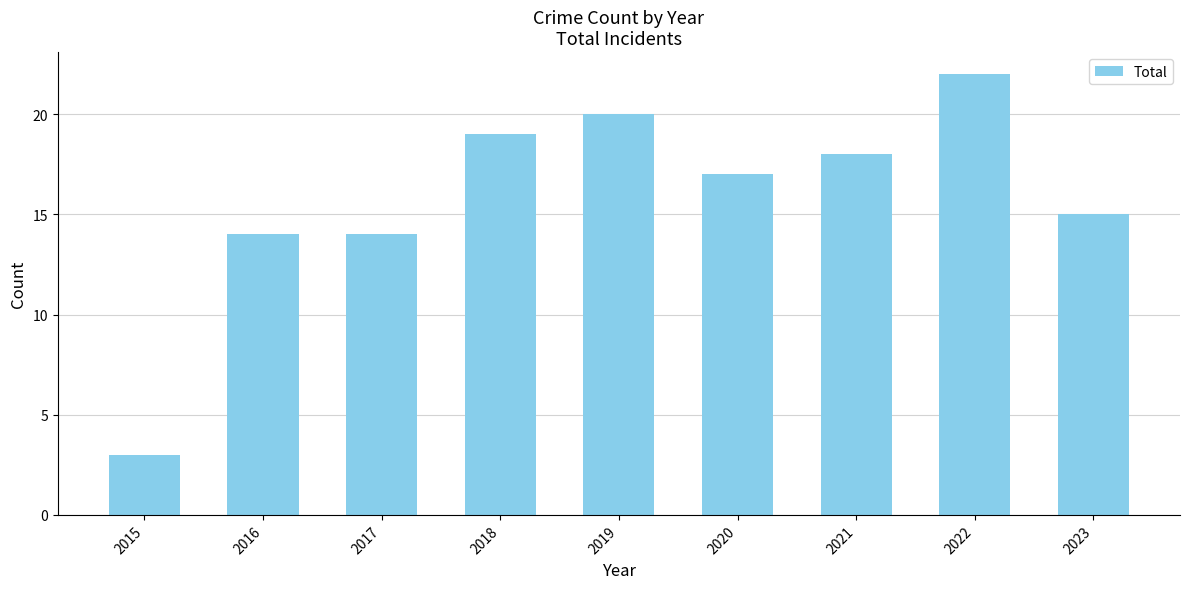

Which label corresponds to the largest value in the chart?

2022